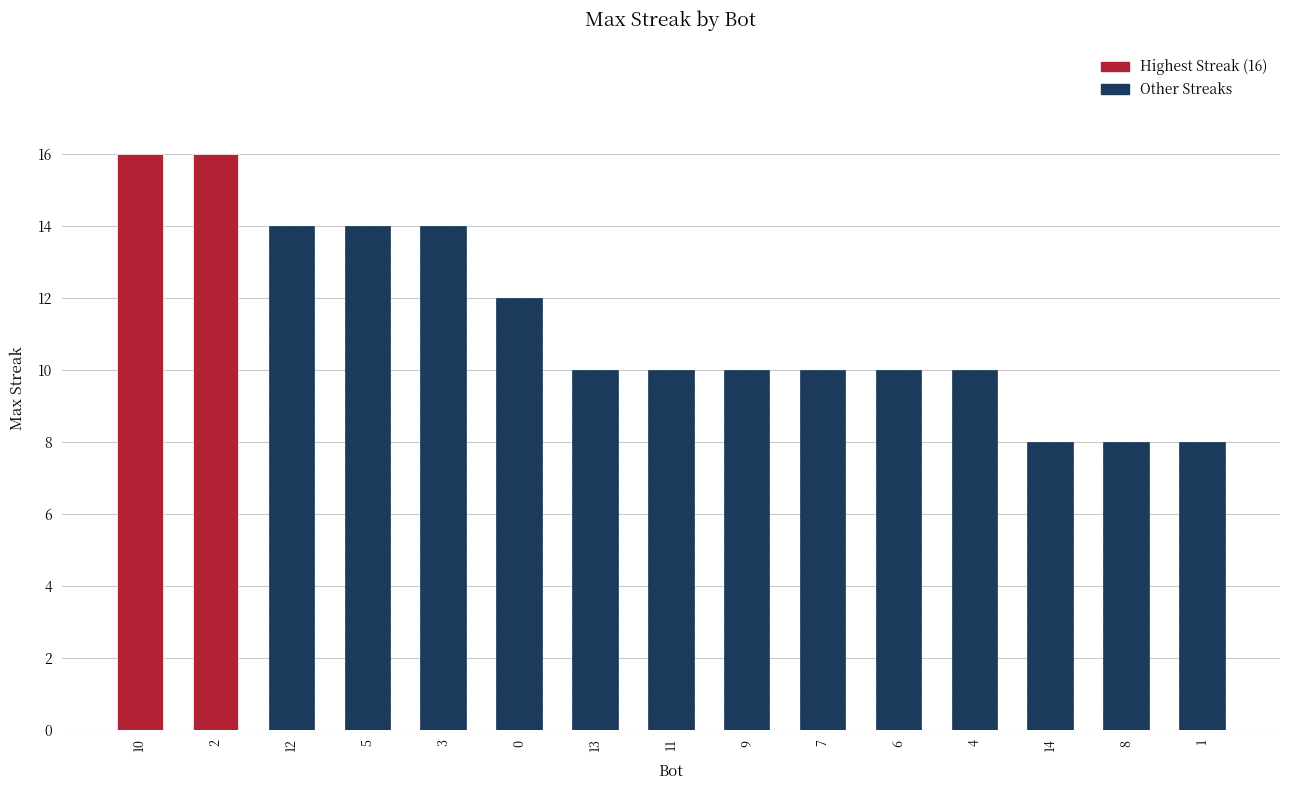

The chart shows a value of 10 at 11. True or false?

True